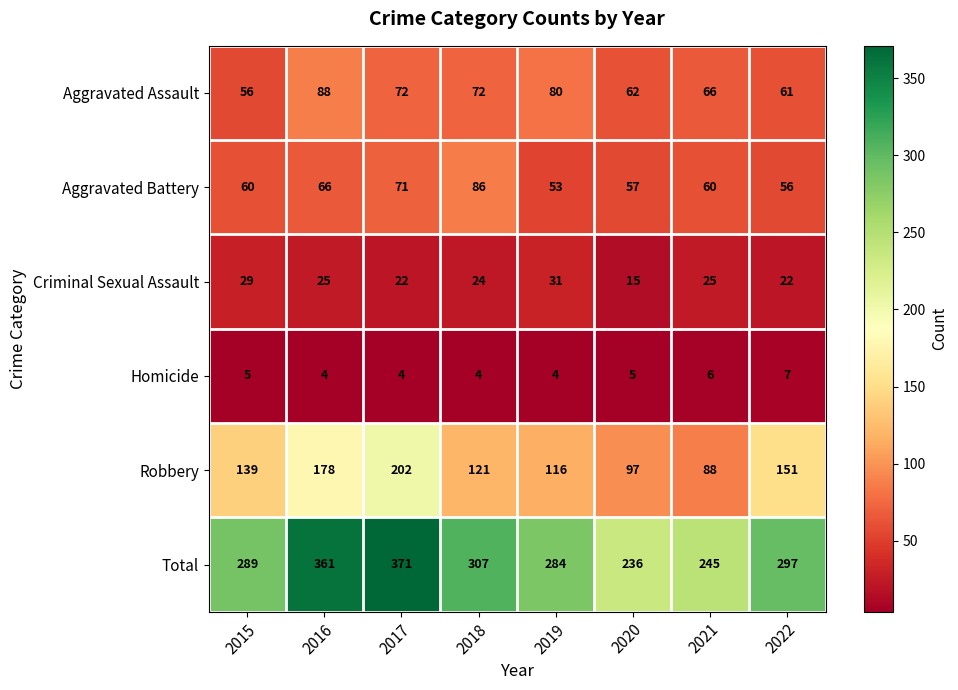

What is the sum of the Homicide values at 2017 and 2016?

8